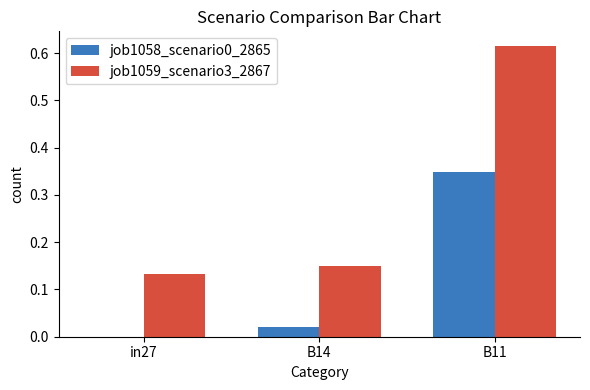

How many groups of bars are there?

3